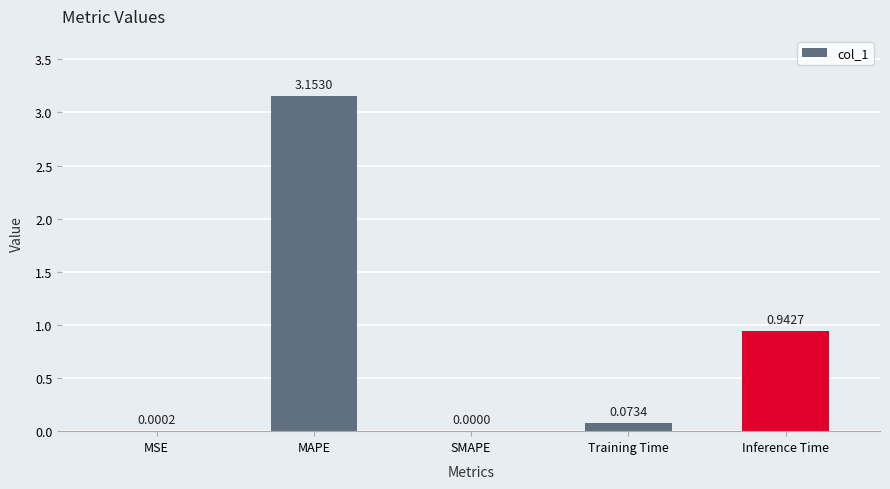

What is the sum of all values?

4.2